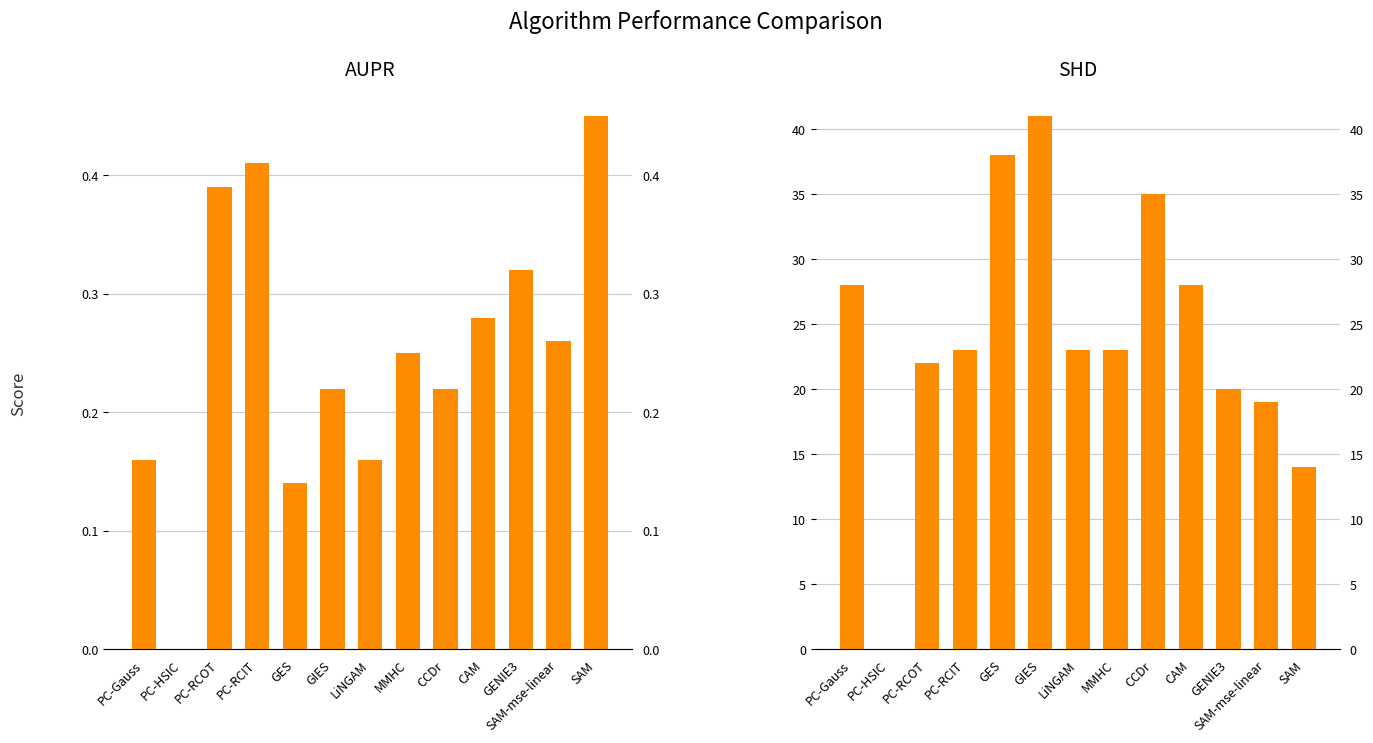

What is the difference between the highest and lowest values at GES?

37.9